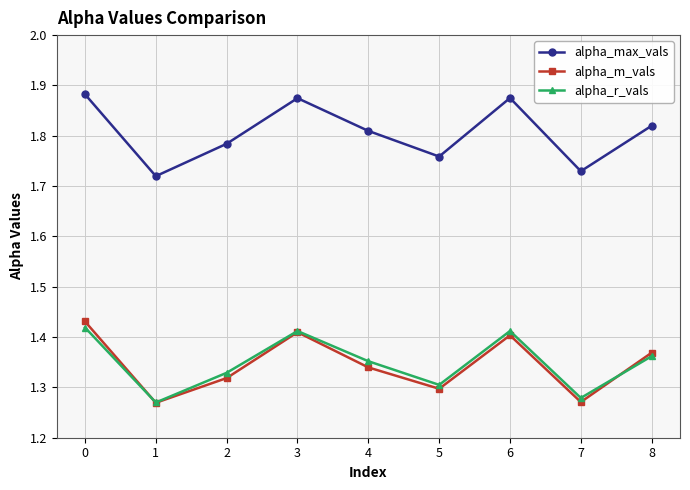

At 0, list the series in order from largest to smallest.

alpha_max_vals, alpha_m_vals, alpha_r_vals